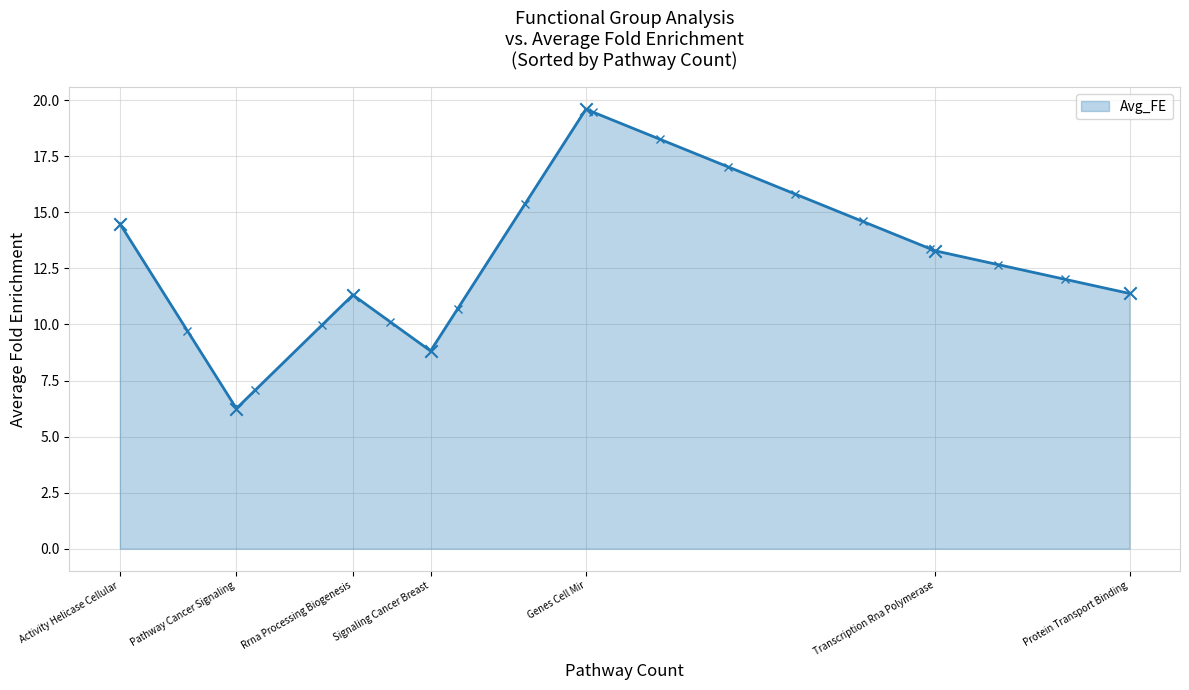

What is the change in value from Activity Helicase Cellular to Protein Transport Binding?

-3.1